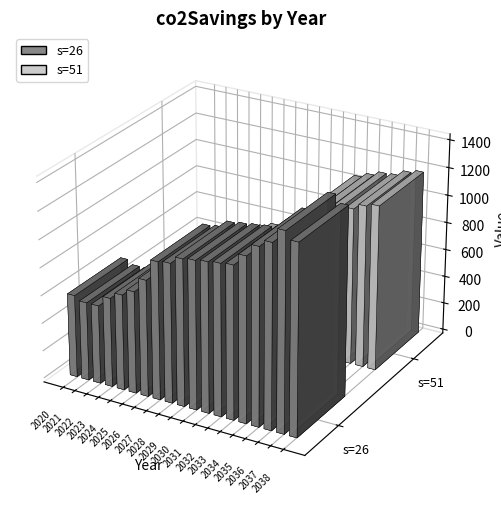

Is it true that s=26 equals 593.8 at 2020?

True